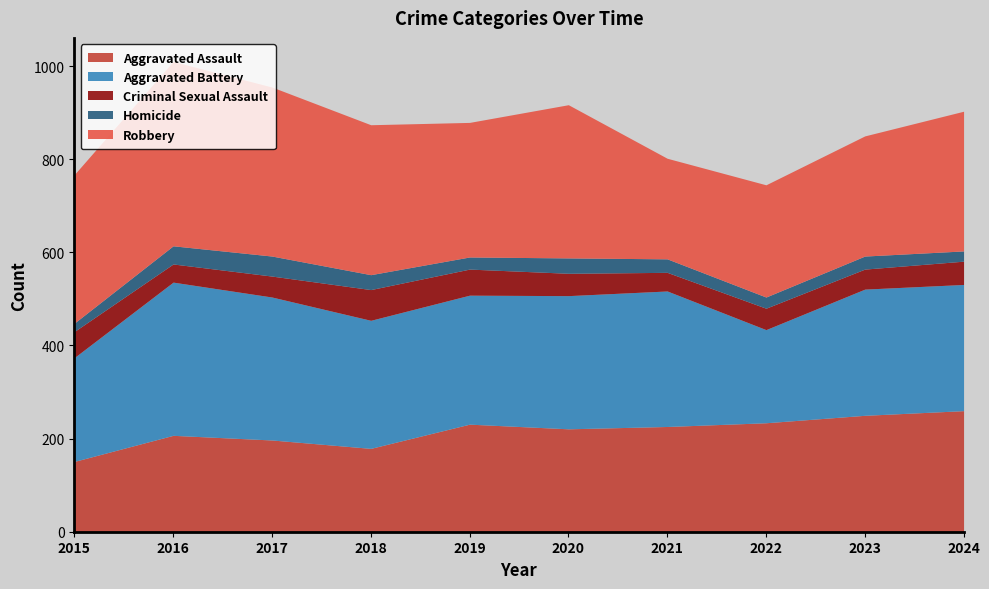

The Aggravated Battery series shows 271 at 2023. True or false?

True